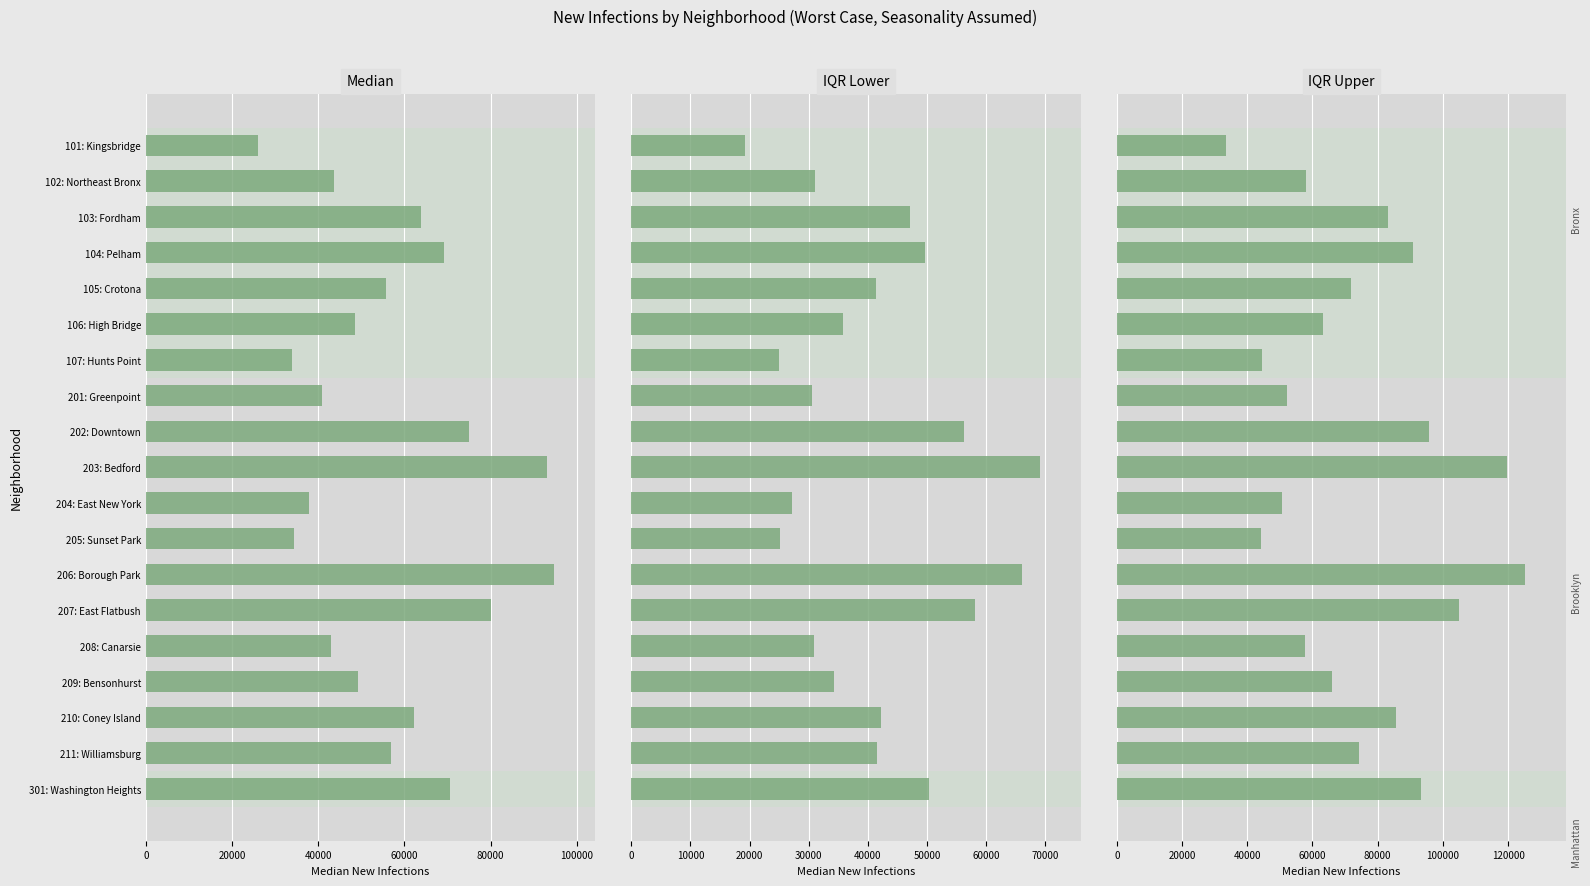

List the series in order of their overall mean, highest first.

IQR Upper, Median, IQR Lower